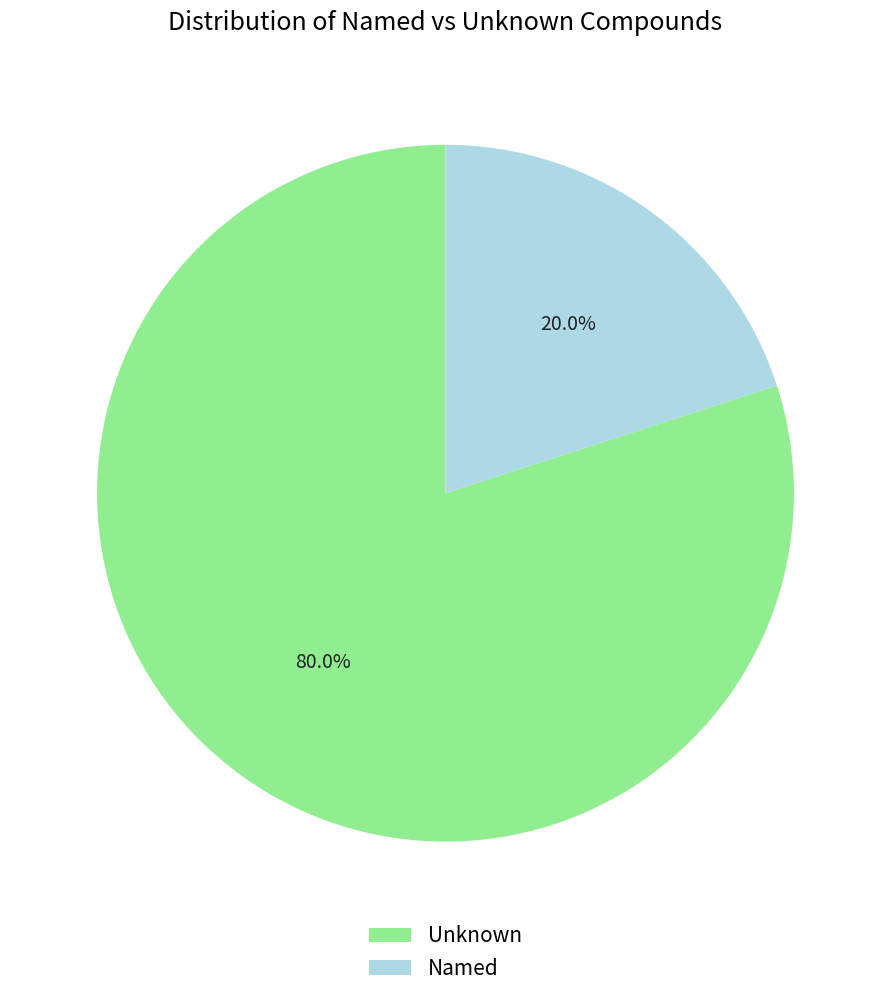

What is the ratio of the value at Unknown to the value at Named?

4.0